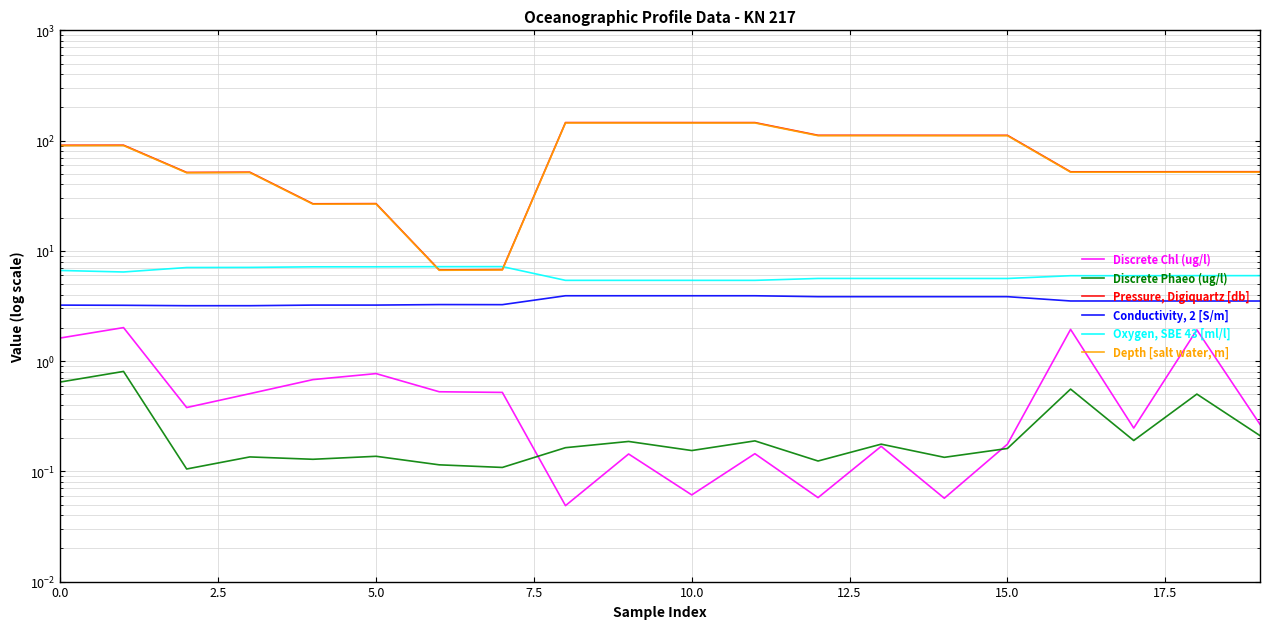

Reading left to right, extract all data points from this chart.

Discrete Chl (ug/l): 1.6	2.0	0.4	0.5	0.7	0.8	0.5	0.5	0.0	0.1	0.1	0.1	0.1	0.2	0.1	0.2	1.9	0.2	1.9	0.3
Discrete Phaeo (ug/l): 0.6	0.8	0.1	0.1	0.1	0.1	0.1	0.1	0.2	0.2	0.2	0.2	0.1	0.2	0.1	0.2	0.6	0.2	0.5	0.2
Pressure, Digiquartz [db]: 90.7	90.8	51.4	51.7	26.7	26.8	6.7	6.8	145.7	145.7	145.6	145.6	111.7	111.7	111.6	111.6	52.1	52.1	52.2	52.2
Conductivity, 2 [S/m]: 3.2	3.2	3.2	3.2	3.2	3.2	3.3	3.2	3.9	3.9	3.9	3.9	3.8	3.8	3.8	3.8	3.5	3.5	3.5	3.5
Oxygen, SBE 43 [ml/l]: 6.6	6.4	7.1	7.1	7.2	7.2	7.2	7.2	5.4	5.4	5.4	5.4	5.6	5.6	5.6	5.6	5.9	5.9	6.0	6.0
Depth [salt water, m]: 90.0	90.1	51.0	51.3	26.5	26.6	6.7	6.7	144.5	144.5	144.4	144.4	110.8	110.8	110.7	110.7	51.7	51.7	51.8	51.8